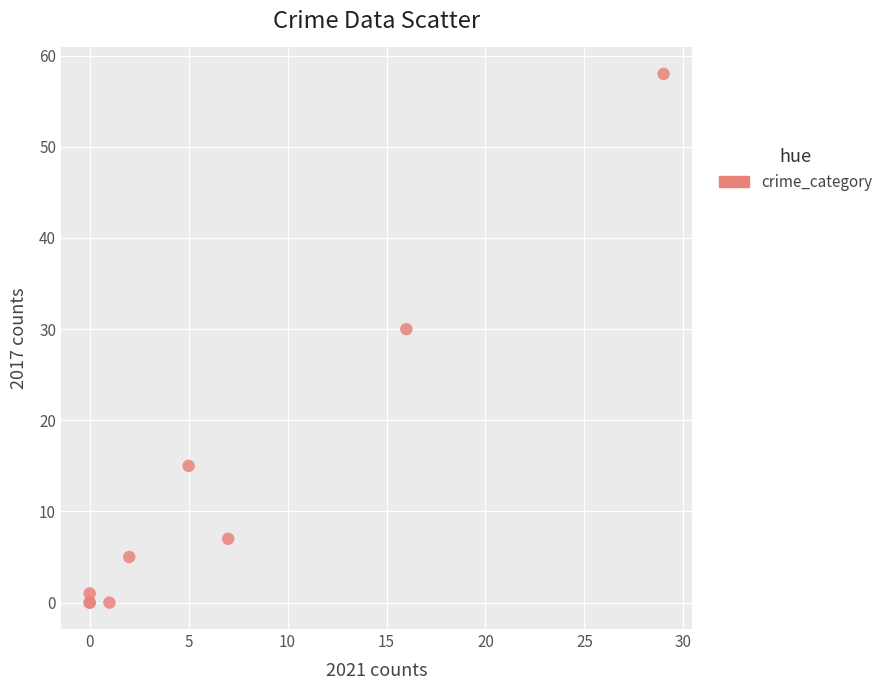

What Y value in the scatter plot is closest to 29?

30